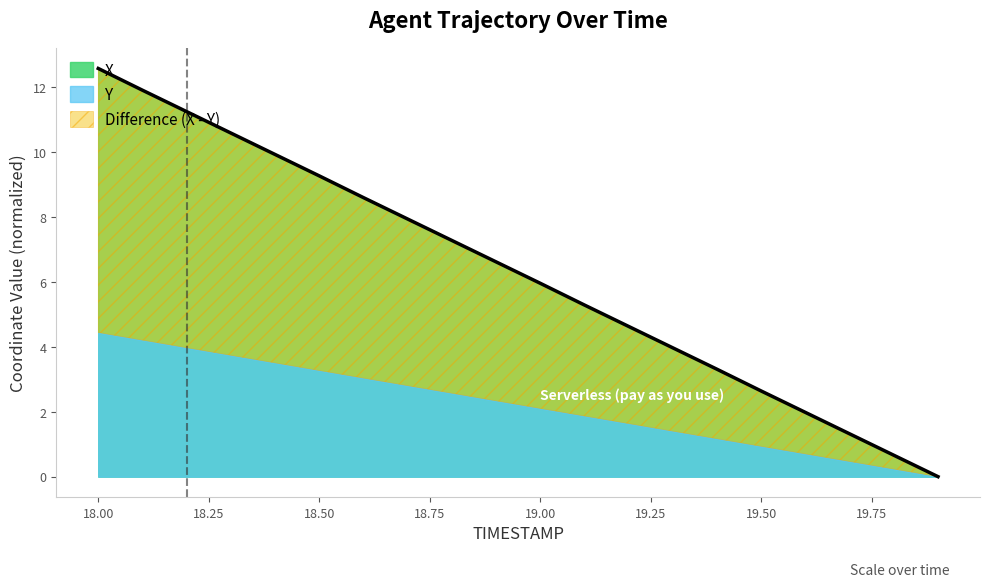

True or false: the data has more than 1 interior local peaks.

False